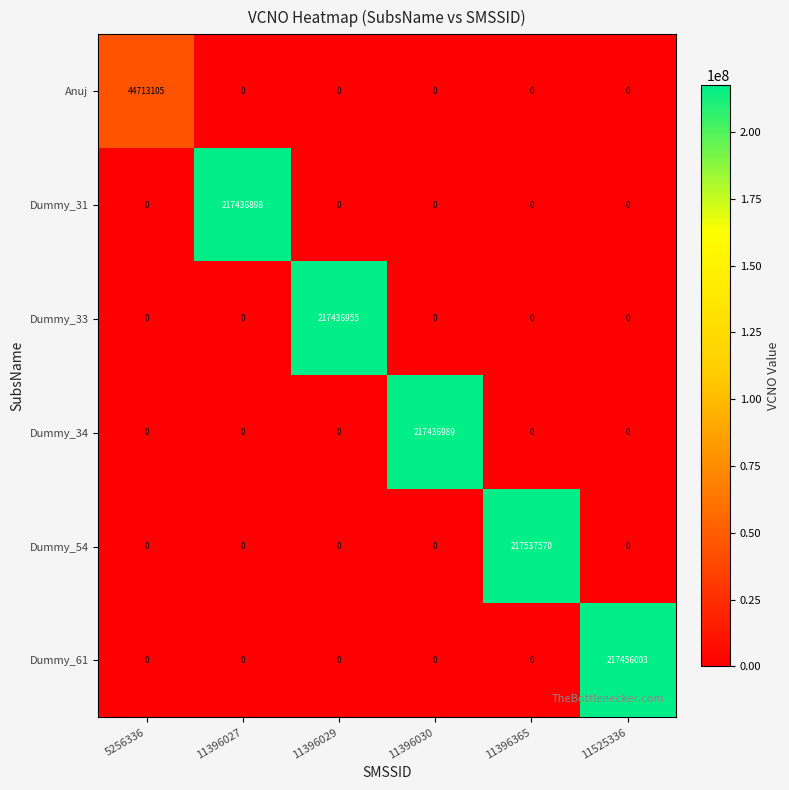

Which series has the largest range (max minus min)?

Dummy_54